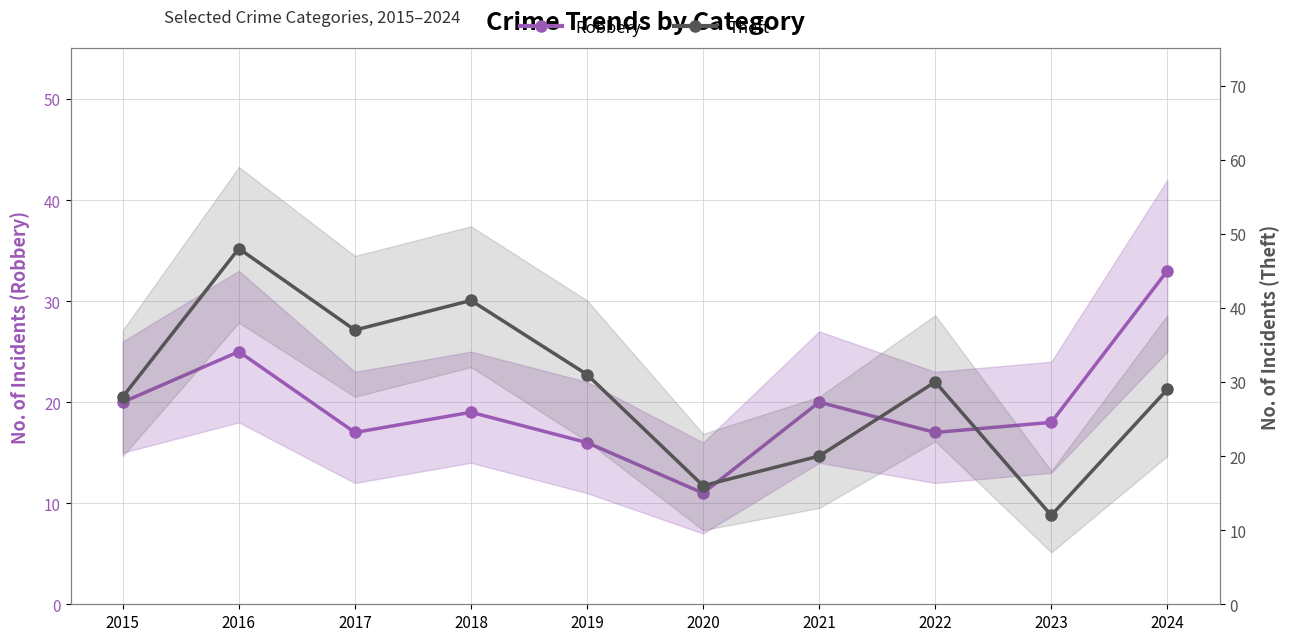

At which category is the sum across all series the highest?

2016